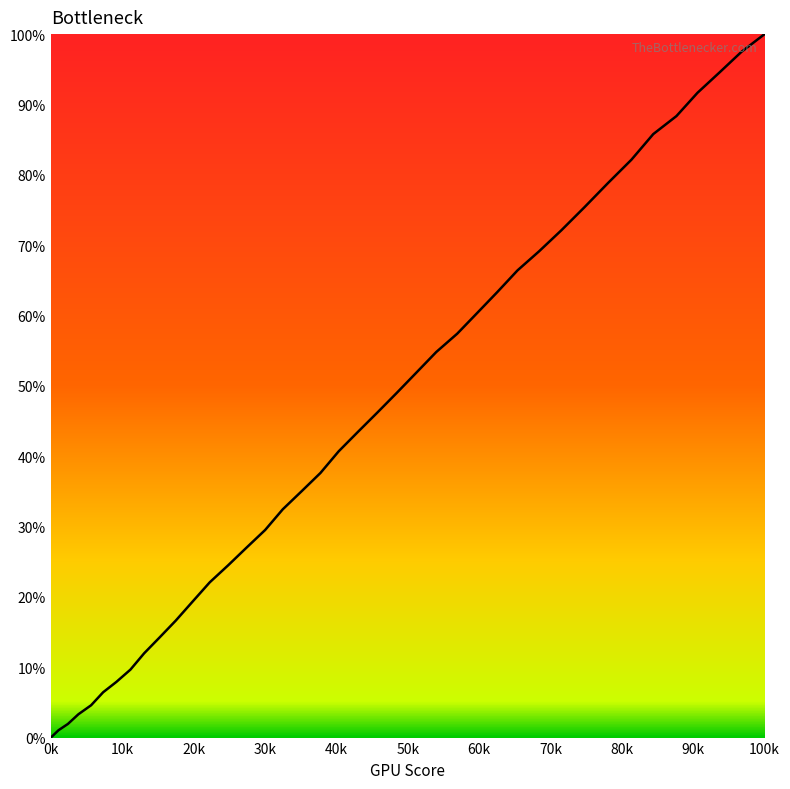

How many values are below 43?

20